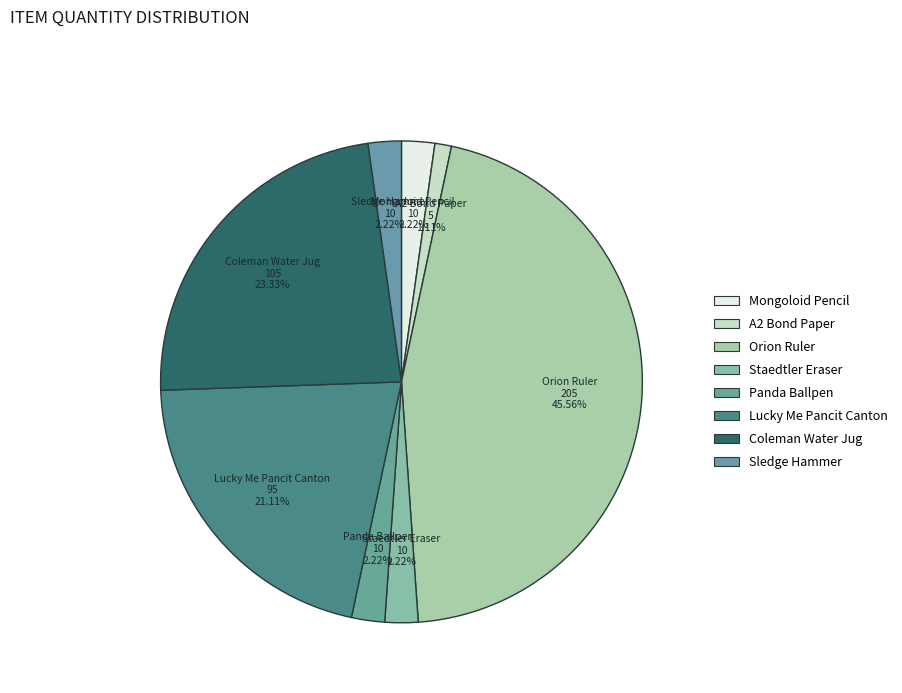

What percentage is the Staedtler Eraser slice, to the nearest percent?

2%